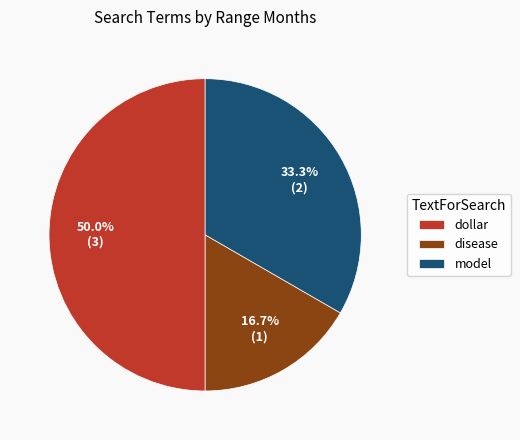

Does model represent more than half of the total?

No